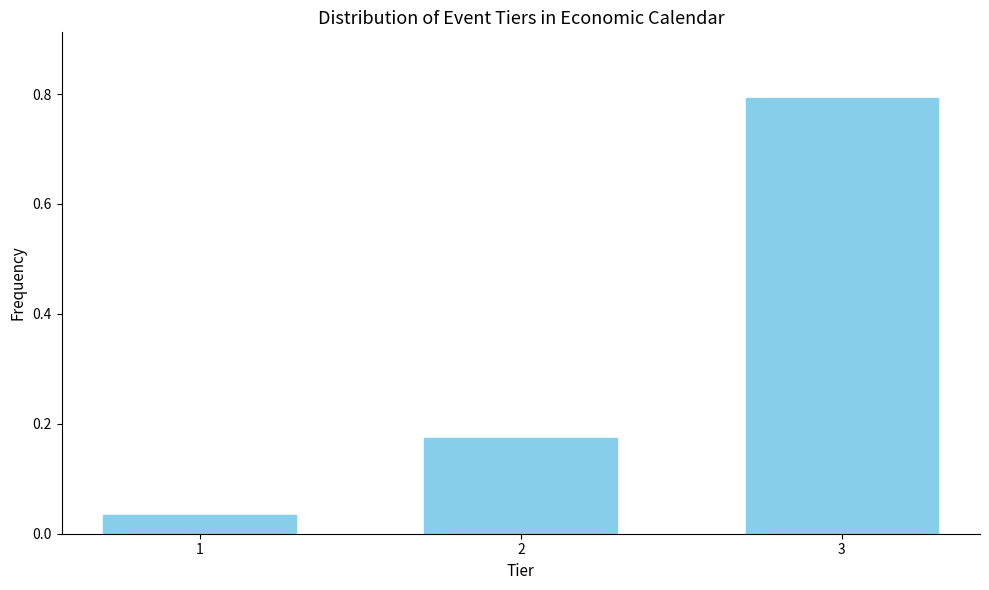

What is the value of the 3rd bar from the left?

0.8